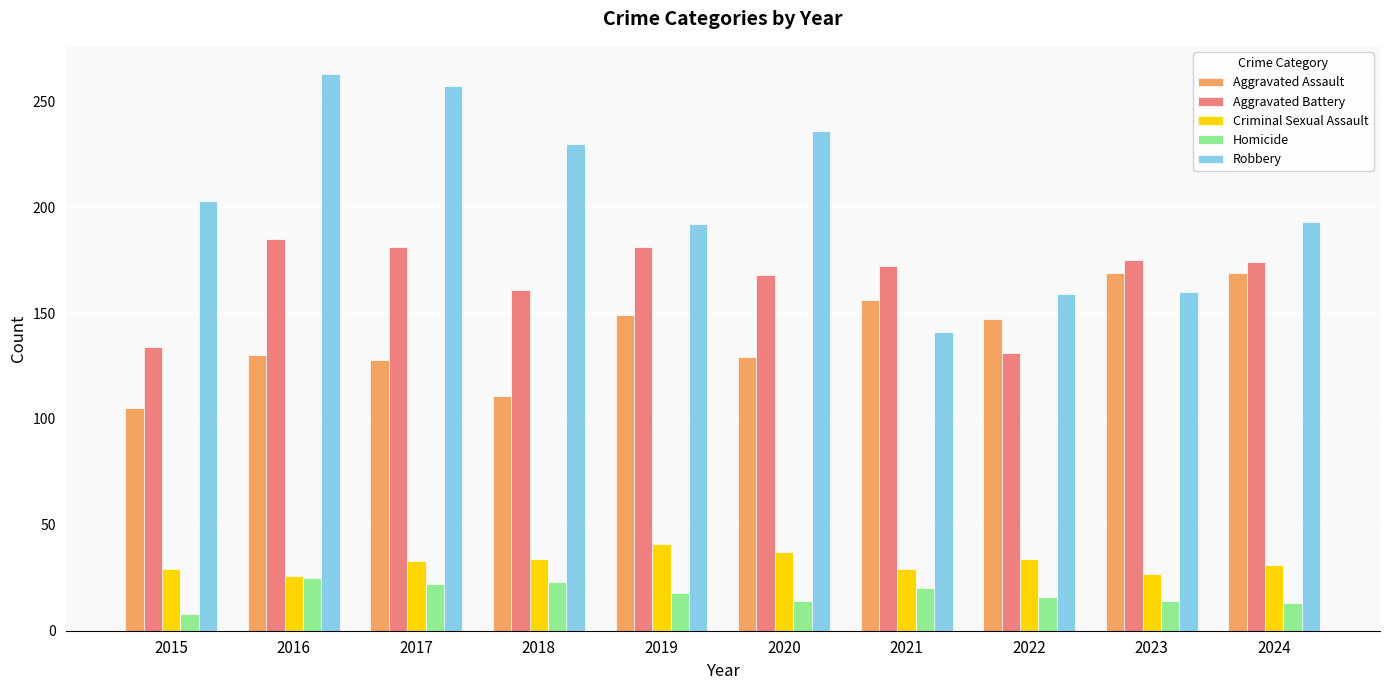

List the series in order of their peak value, lowest first.

Homicide, Criminal Sexual Assault, Aggravated Assault, Aggravated Battery, Robbery